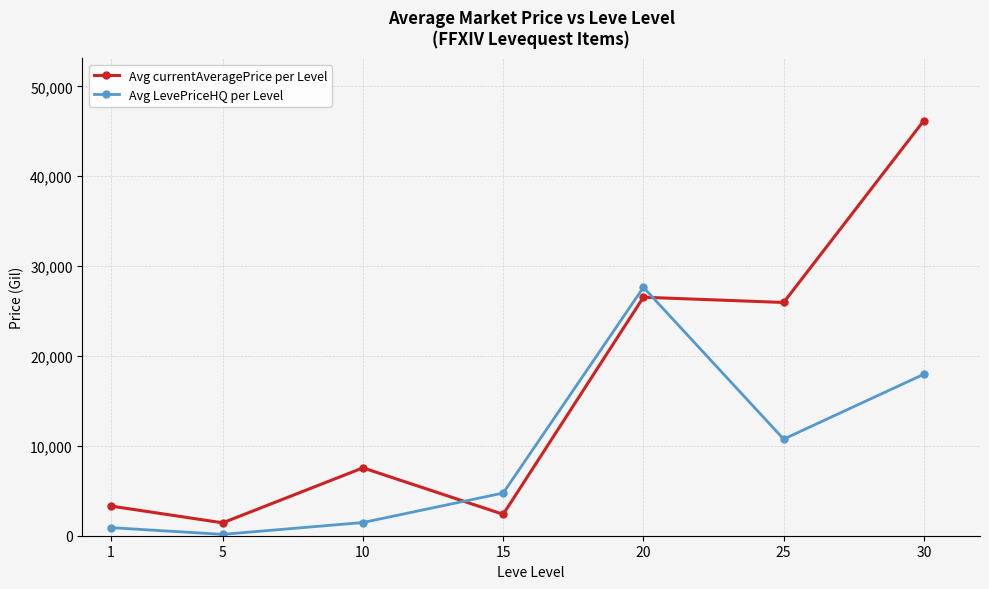

List the series in order of their overall mean, highest first.

Avg currentAveragePrice per Level, Avg LevePriceHQ per Level